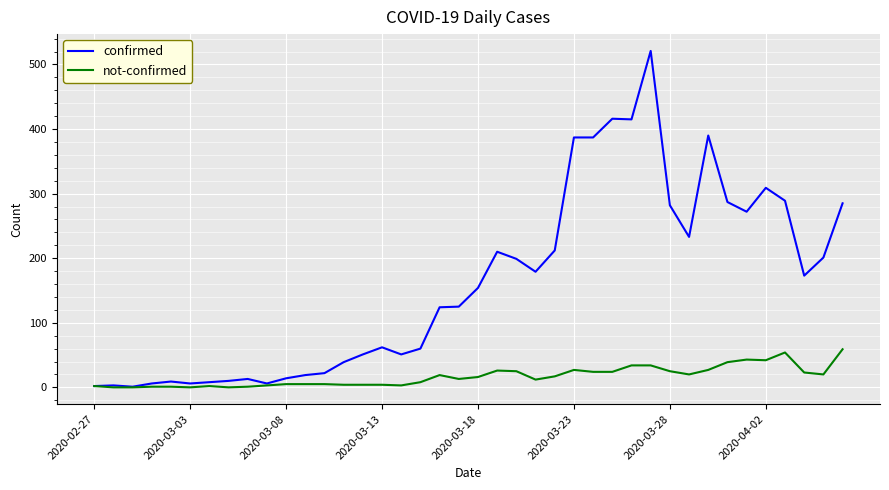

List the series in order of their peak value, lowest first.

not-confirmed, confirmed